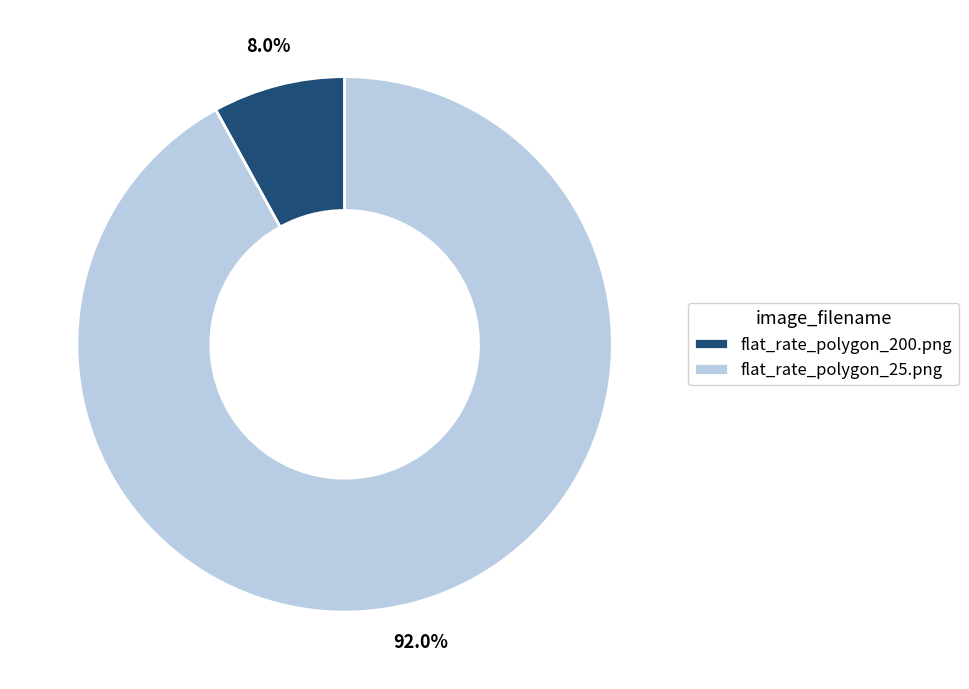

To the nearest percent, what is the difference between the flat_rate_polygon_25.png and flat_rate_polygon_200.png slice percentages?

84%